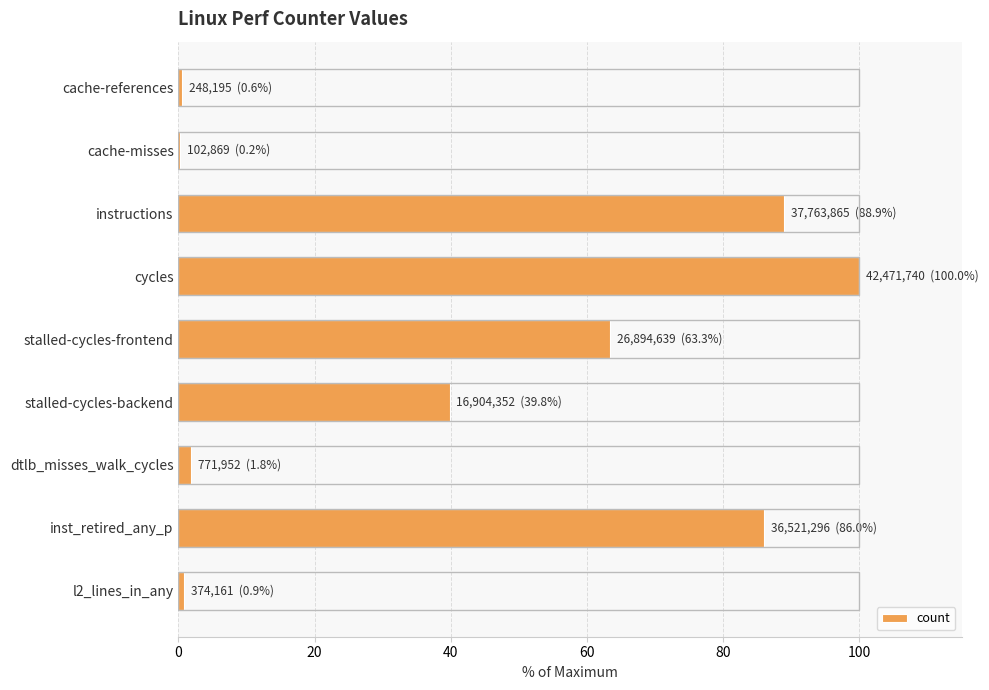

True or false: the data shows 22.4 at stalled-cycles-backend.

False